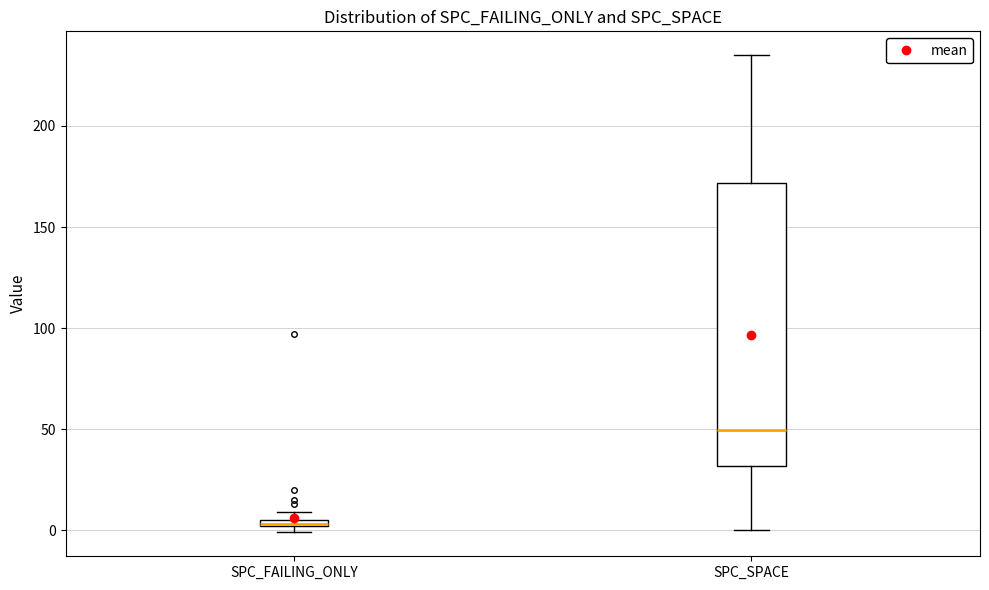

Which box is the tallest, from its lower edge to its upper edge?

SPC_SPACE